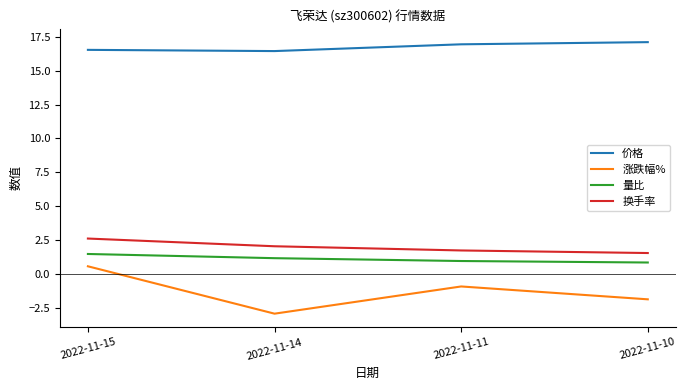

Is the value of 量比 at 2022-11-11 greater than the value of 涨跌幅% at 2022-11-10?

Yes